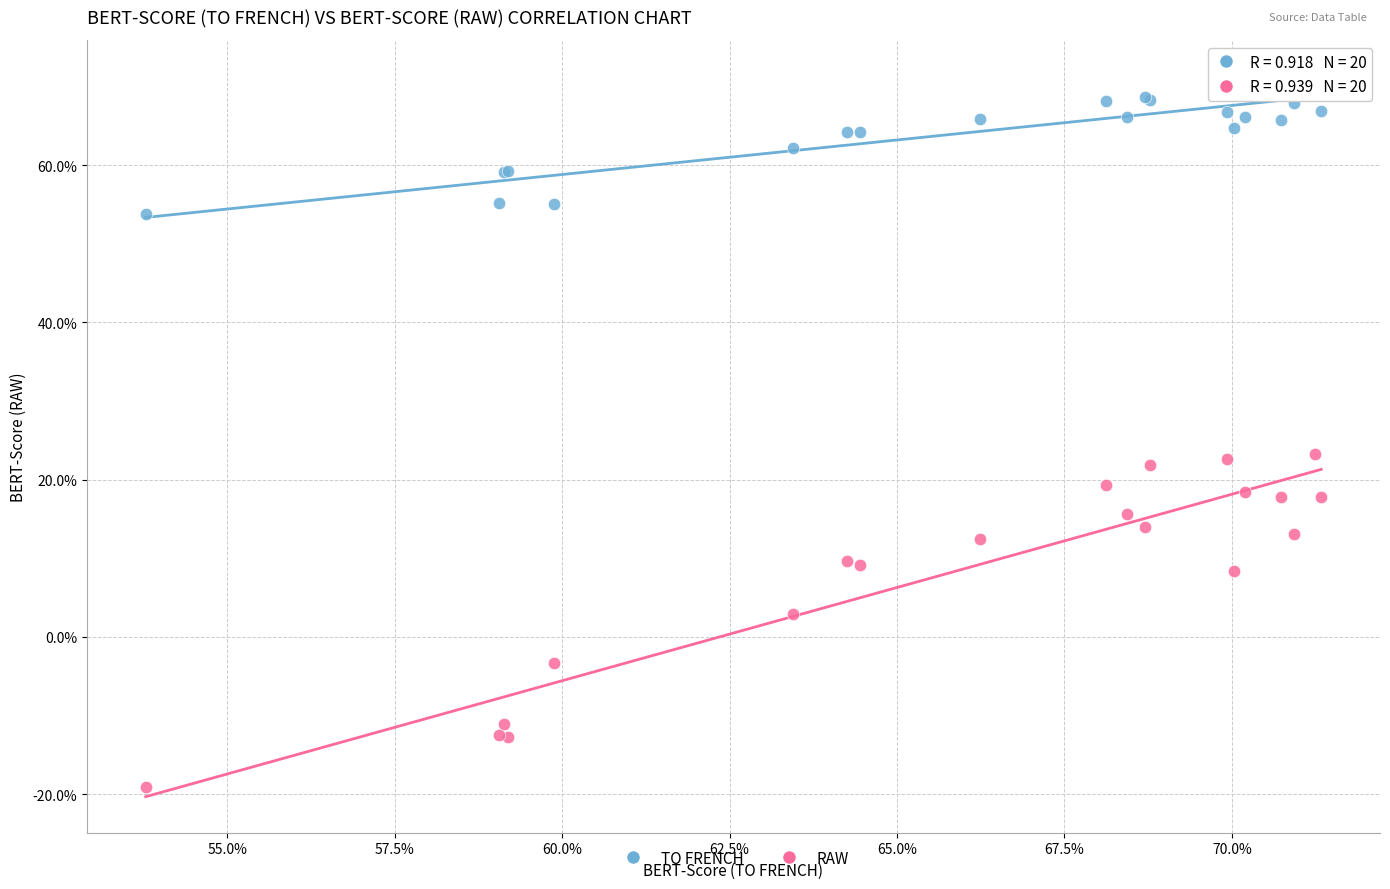

What are all the series names shown in the legend?

TO FRENCH, RAW